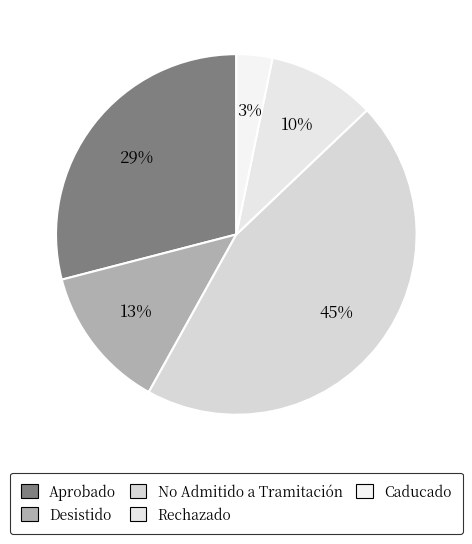

How many segments does this pie chart have?

5